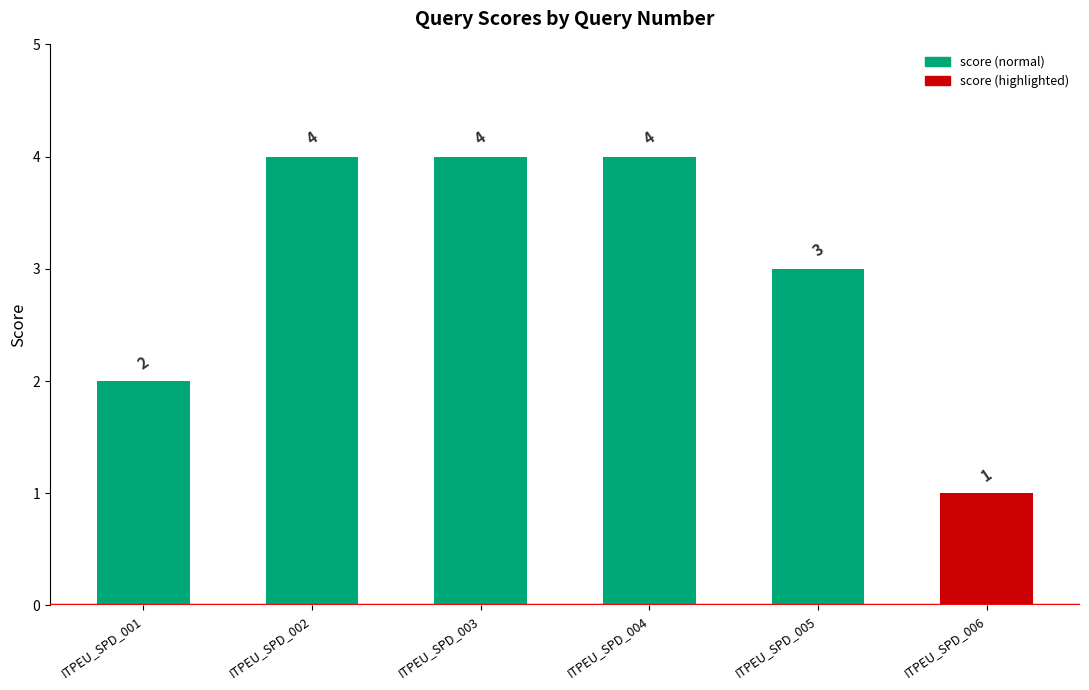

Which label corresponds to the smallest value in the chart?

ITPEU_SPD_006